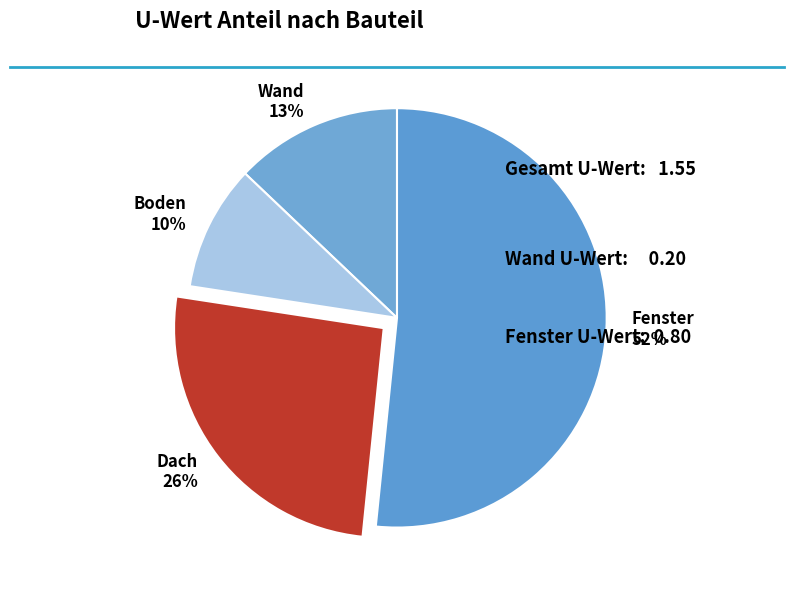

To the nearest percent, what is the difference between the Dach and Wand slice percentages?

13%